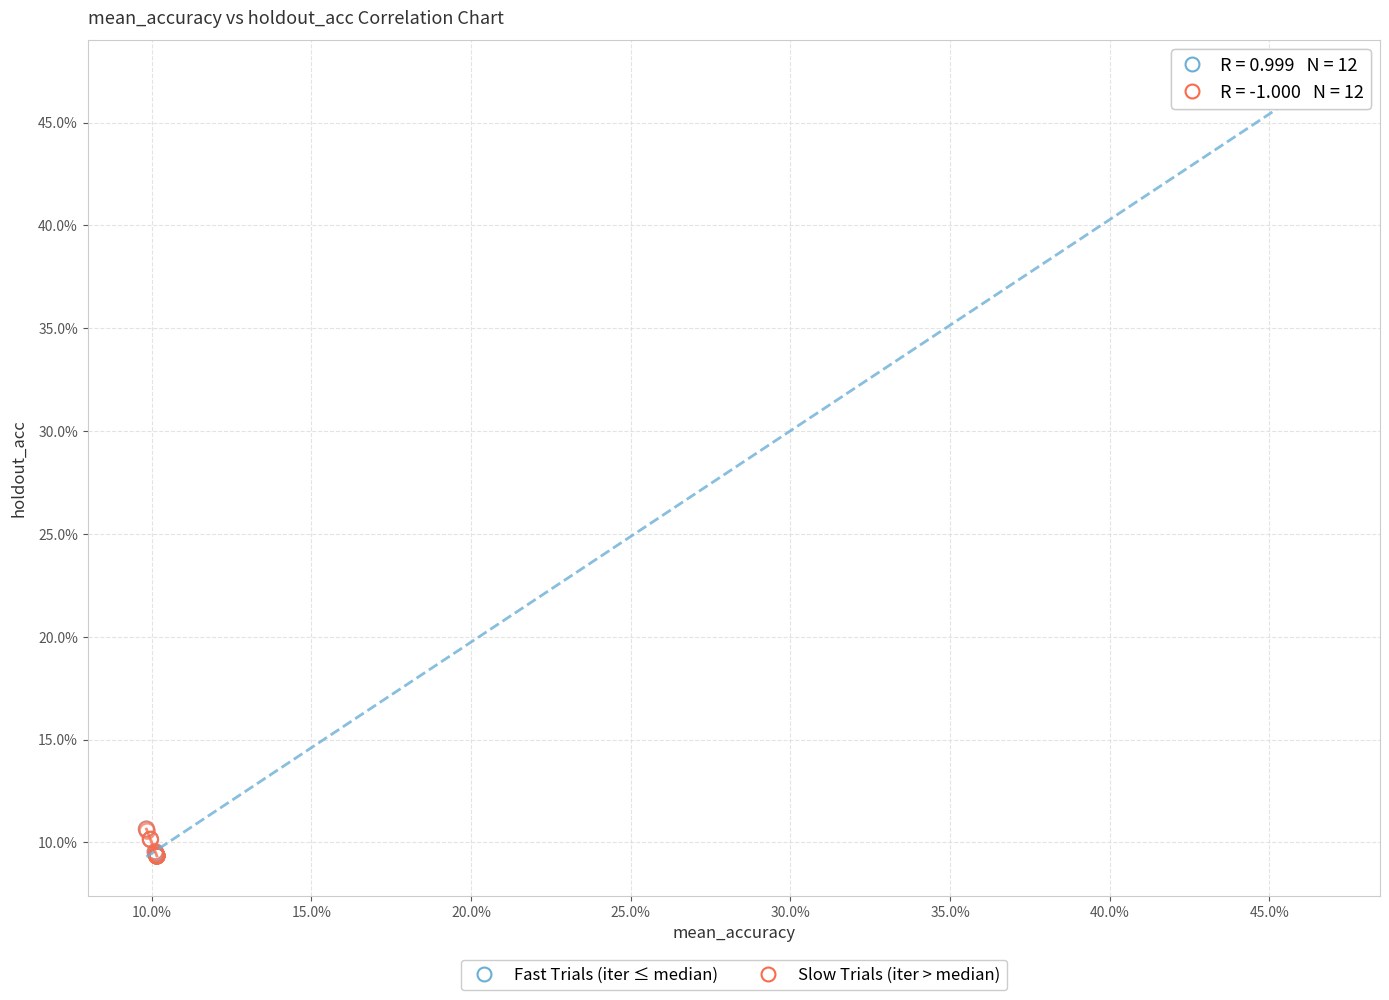

Which series has the largest Y range (max minus min)?

Fast Trials (iter ≤ median)